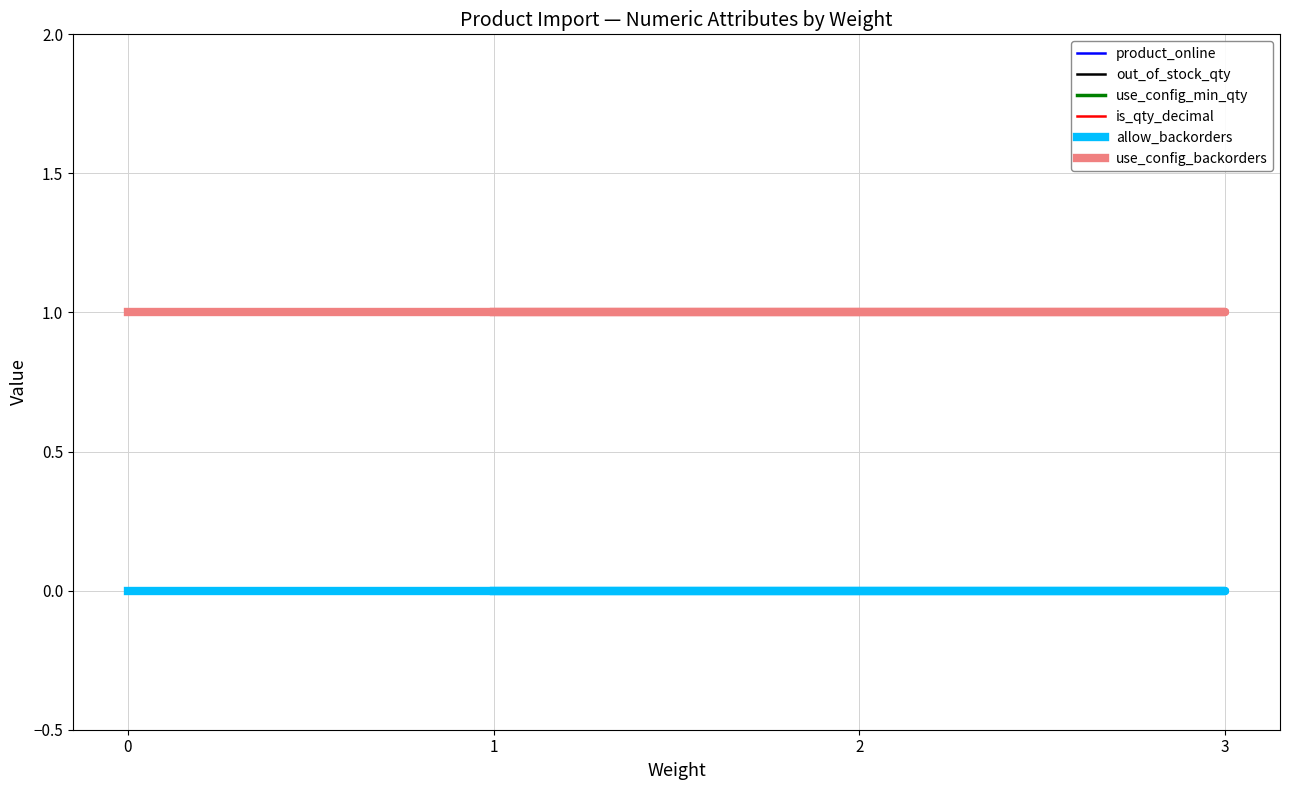

What is the difference between the highest and lowest values at 0?

1